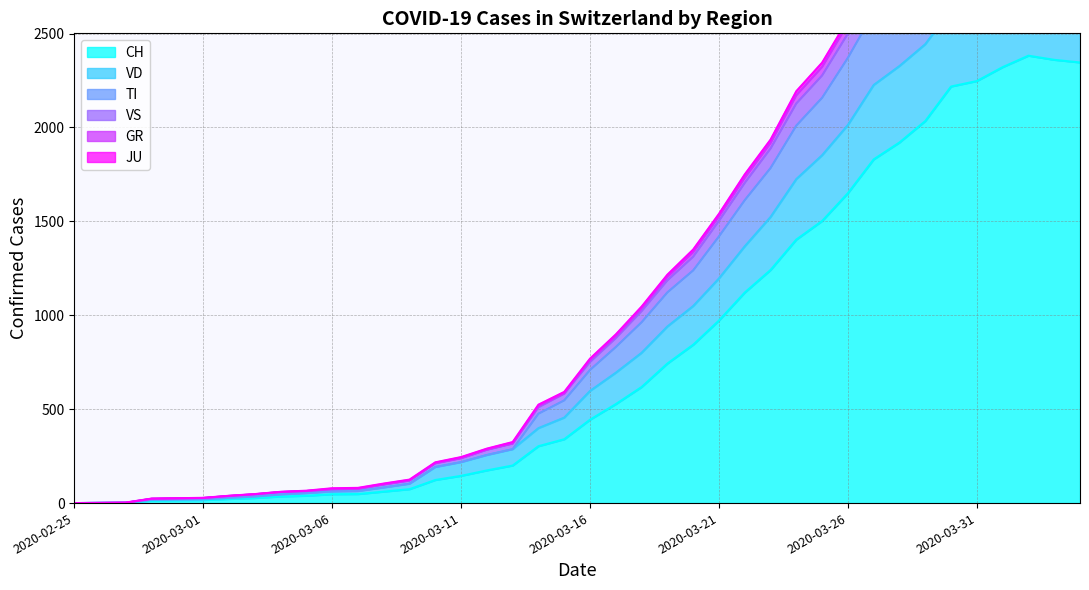

Which has a higher value, 2020-03-04 or 2020-02-27?

2020-03-04